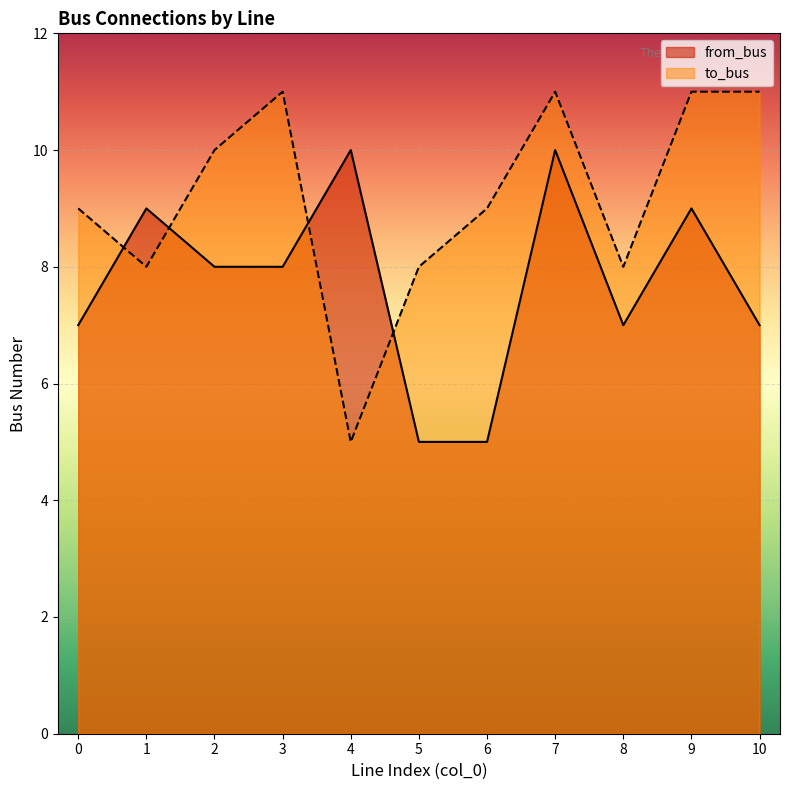

At which category does from_bus reach its first local peak?

1